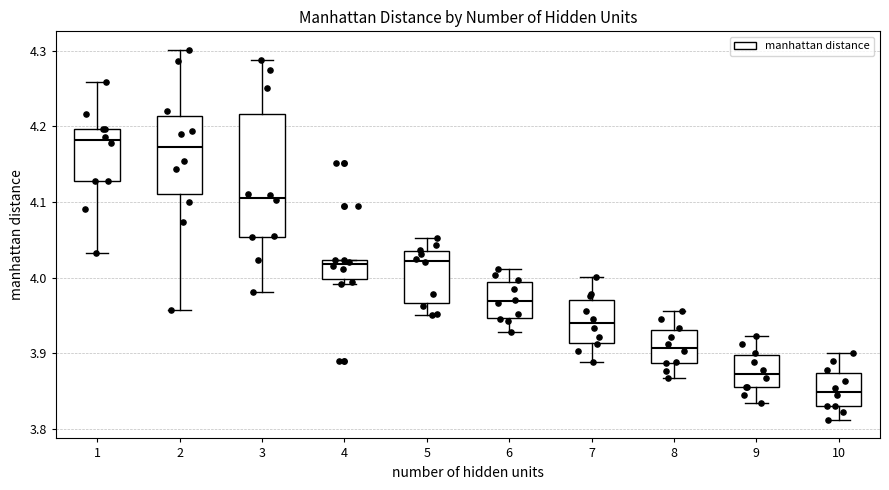

Where does the median line of the box at x = 7 sit on the y-axis? The values are not printed on the chart, so give them approximately, as read against the axis.

3.94